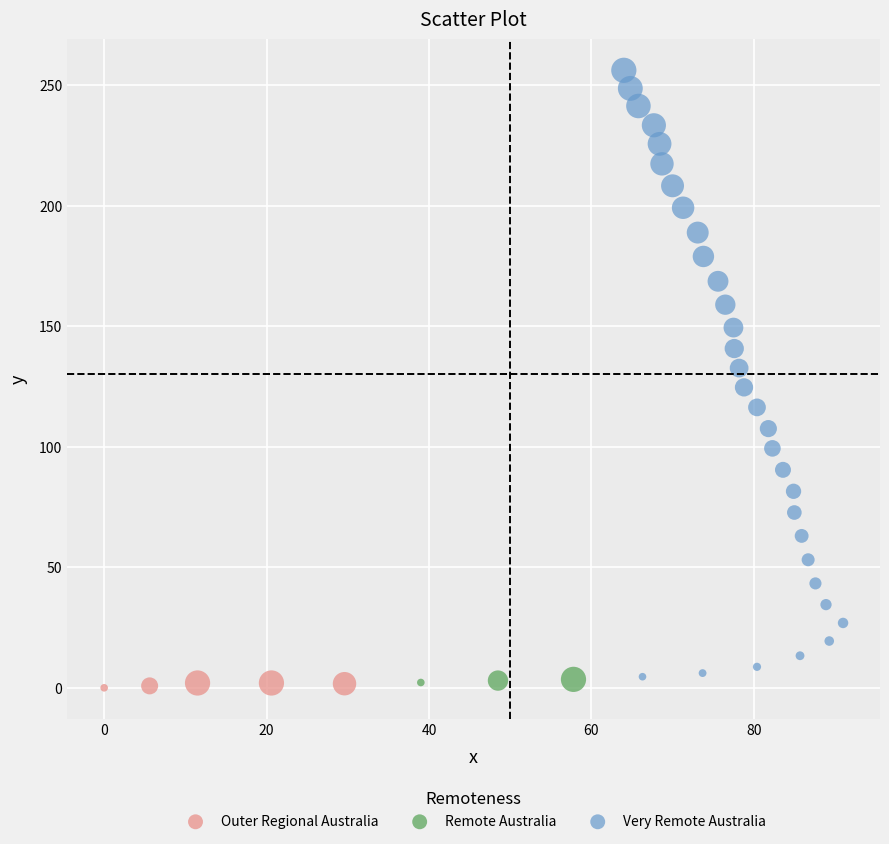

Which series has the largest Y range (max minus min)?

Very Remote Australia